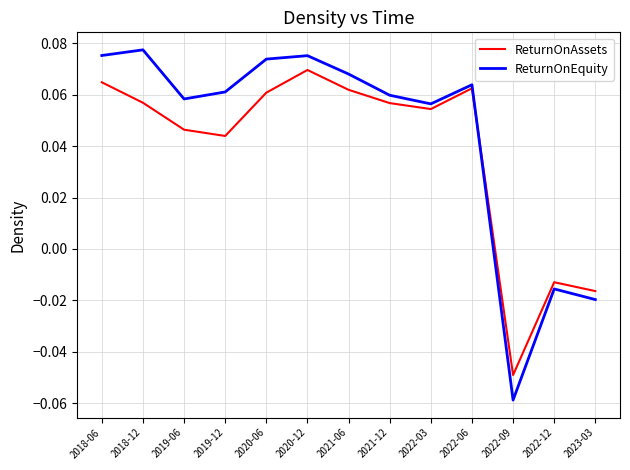

At which label does ReturnOnAssets reach its peak?

2020-12